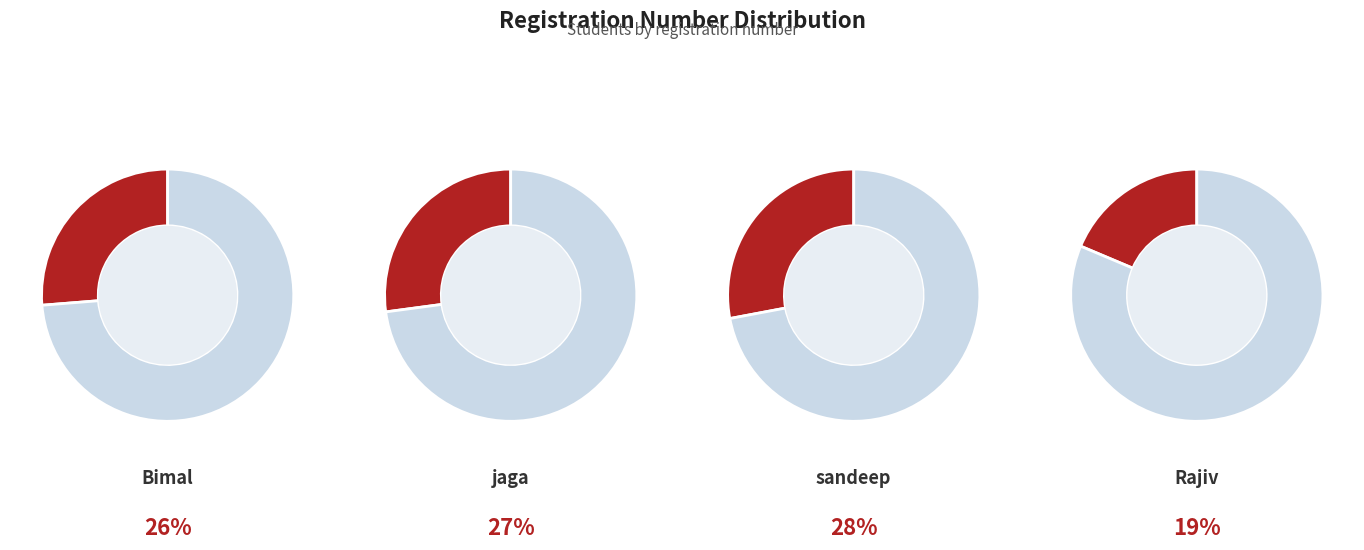

Is the sum of sandeep and jaga greater than half?

Yes